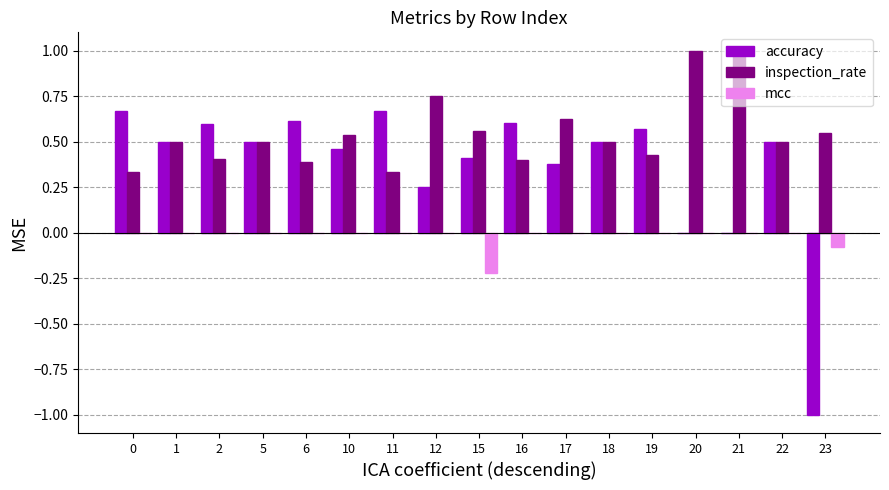

How many groups of bars are there?

17